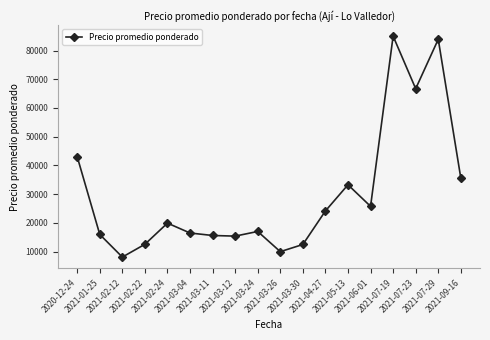

What is the ratio of the value at 2021-05-13 to the value at 2021-03-04?

2.0